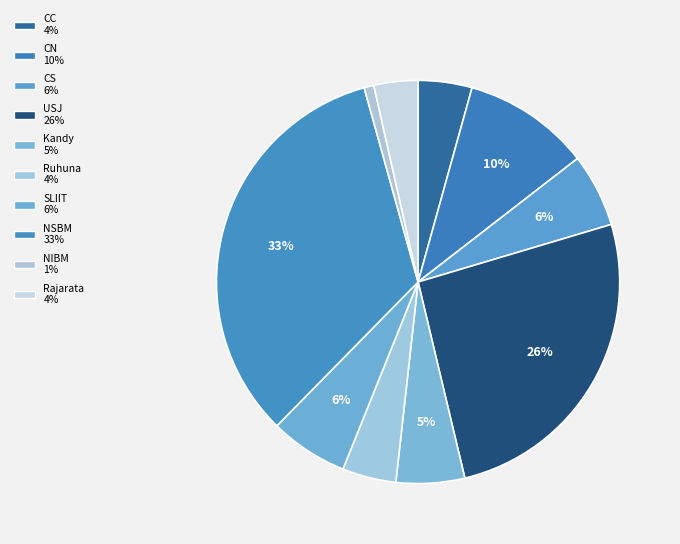

Between USJ and CN, which is larger?

USJ